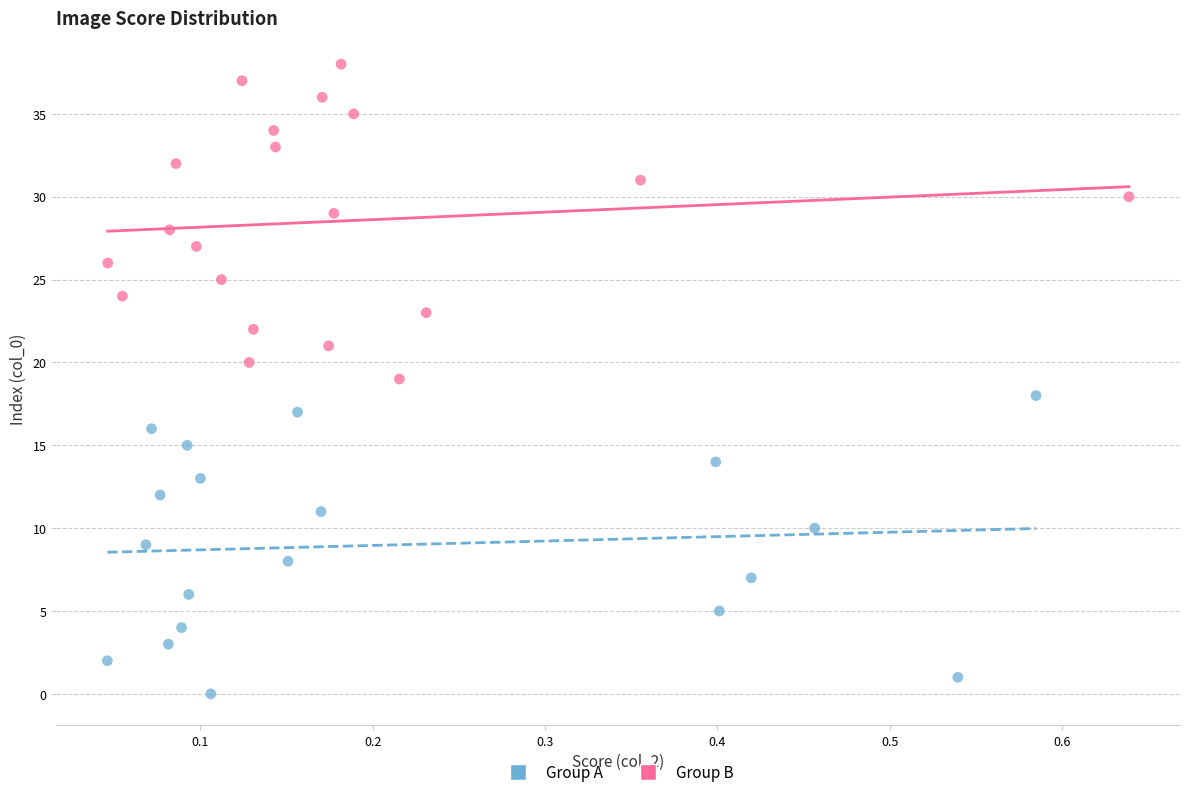

Which series has the largest Y range (max minus min)?

Group B